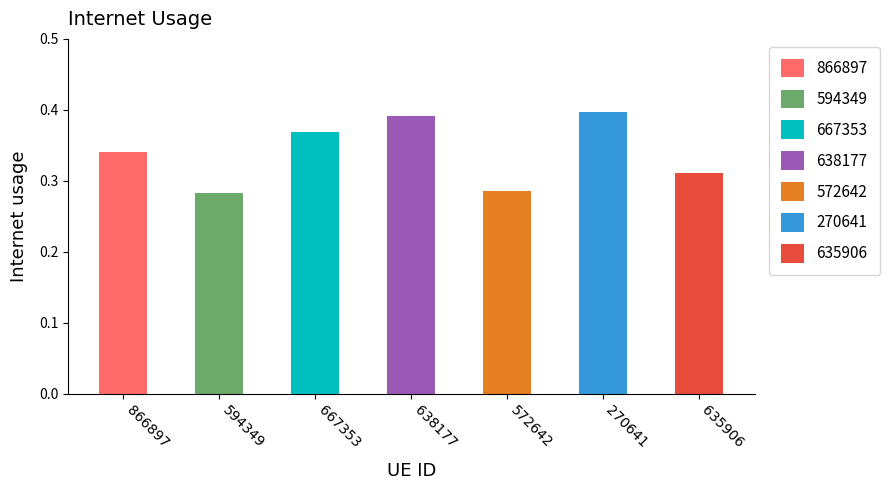

Reading right to left, transcribe all the data shown in this chart.

0.3	0.4	0.3	0.4	0.4	0.3	0.3